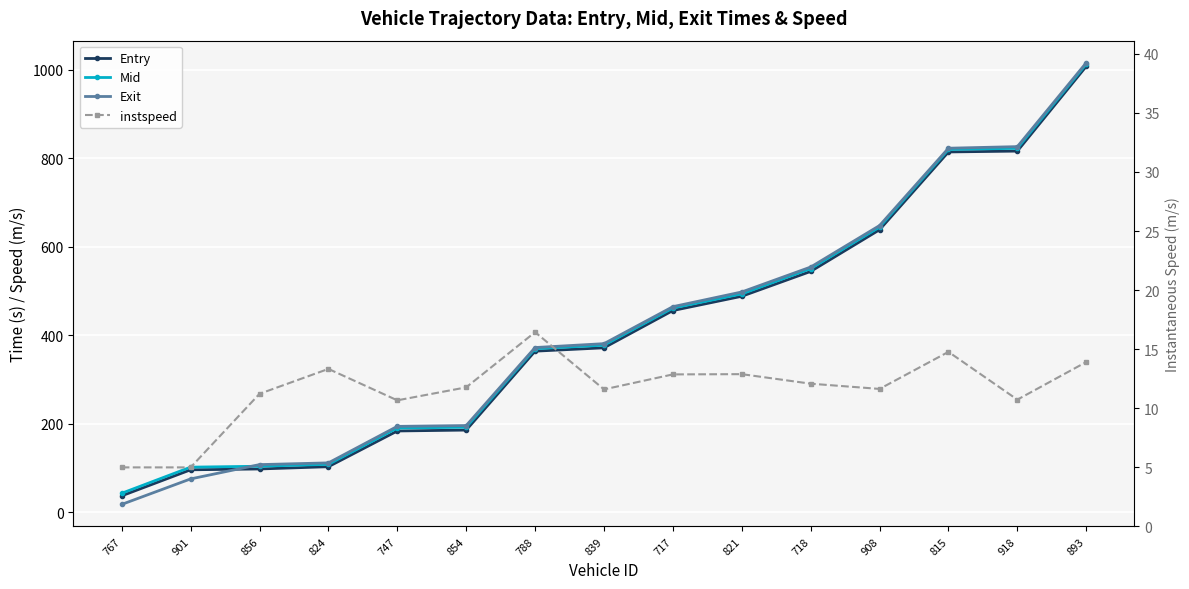

The value of Exit at 824 is 177.4. True or false?

False